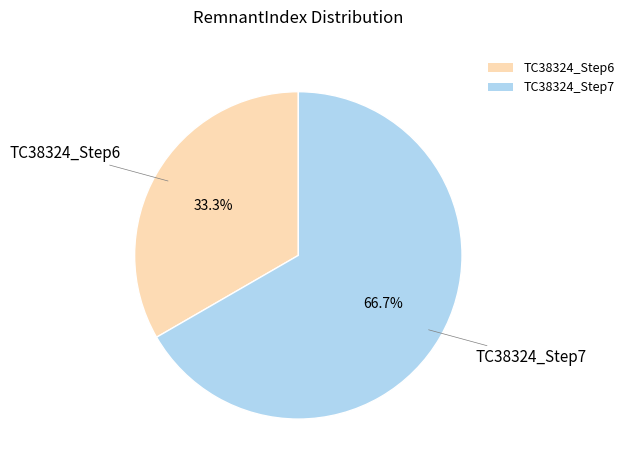

The TC38324_Step6 slice represents 45% of the pie. True or false?

False